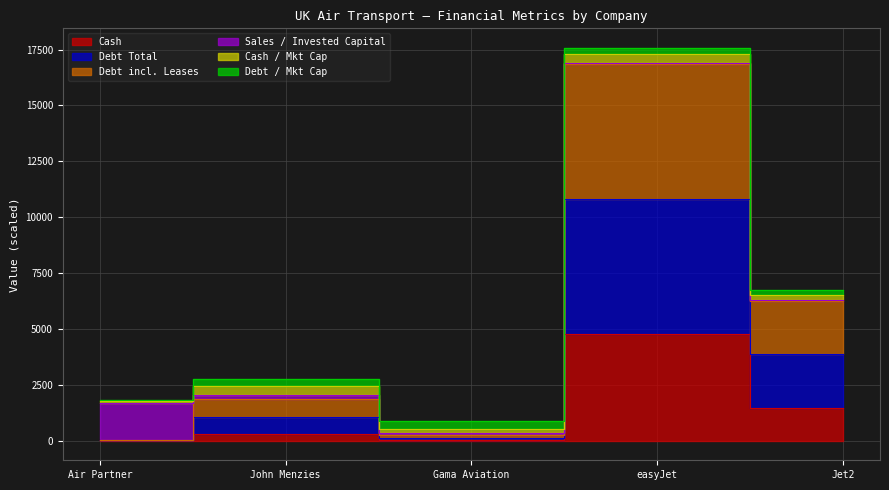

True or false: debt_total_inc_leases and cash cross at least once.

False